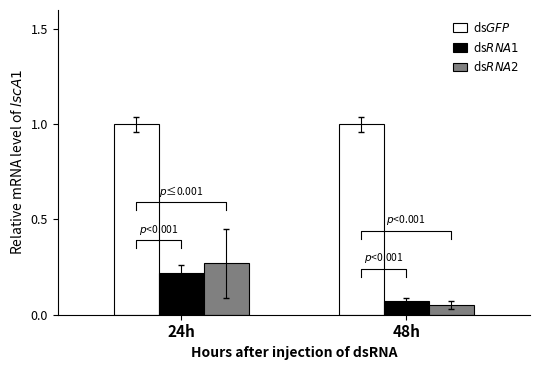

Reading left to right, what are all the values shown in this chart?

dsGFP: 1.0	1.0
dsRNA1: 0.2	0.1
dsRNA2: 0.3	0.1